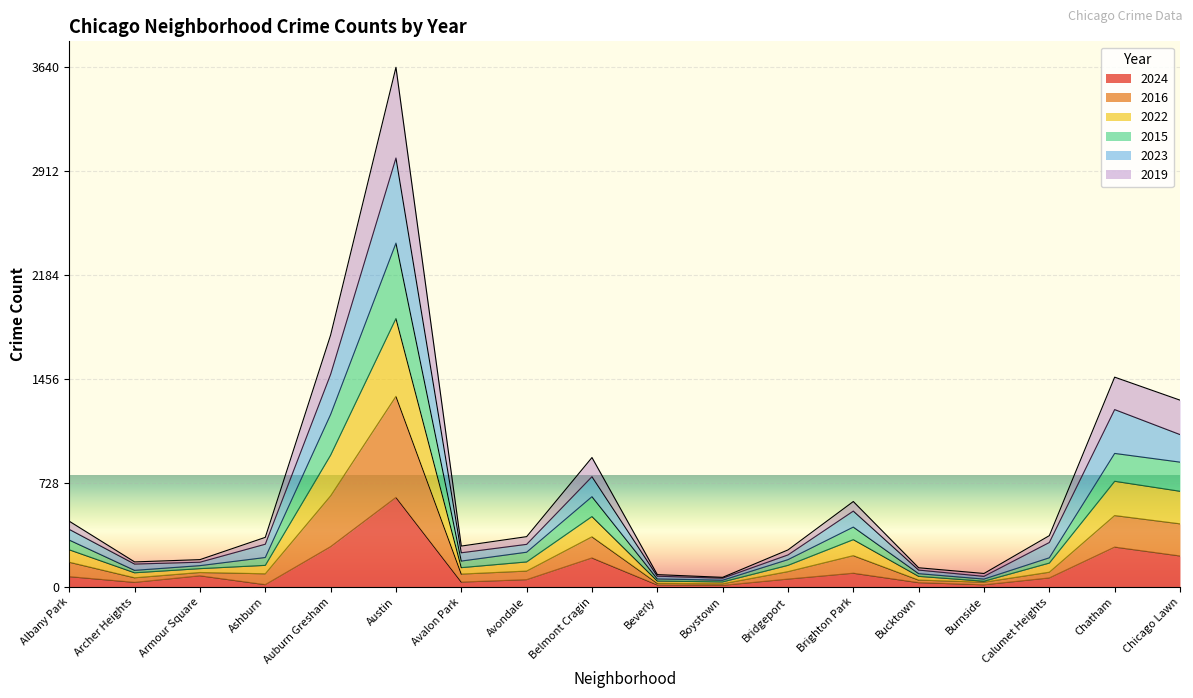

Is it true that 2022 equals 276 at Chicago Lawn?

False